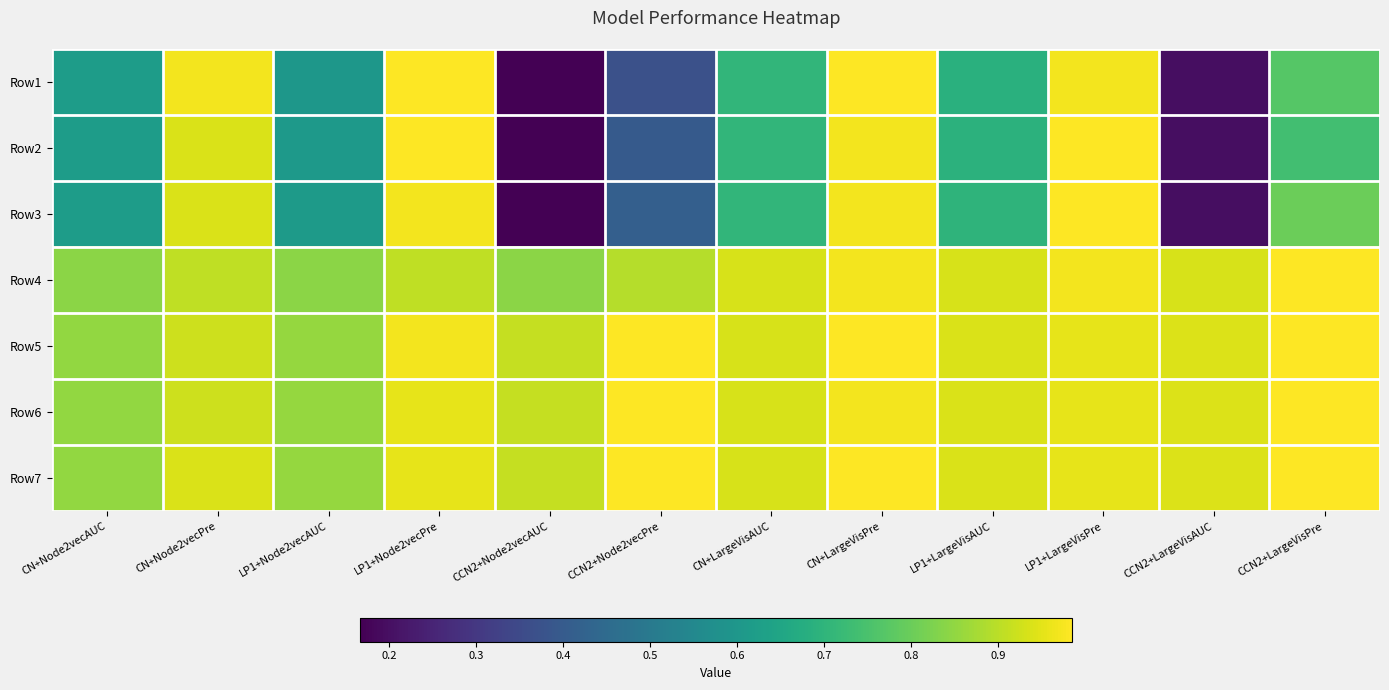

Reading left to right, what are all the values shown in this chart?

Row1: CN+Node2vecAUC=0.6	CN+Node2vecPre=1.0	LP1+Node2vecAUC=0.6	LP1+Node2vecPre=1.0	CCN2+Node2vecAUC=0.2	CCN2+Node2vecPre=0.4	CN+LargeVisAUC=0.7	CN+LargeVisPre=1.0	LP1+LargeVisAUC=0.7	LP1+LargeVisPre=1.0	CCN2+LargeVisAUC=0.2	CCN2+LargeVisPre=0.8
Row2: CN+Node2vecAUC=0.6	CN+Node2vecPre=0.9	LP1+Node2vecAUC=0.6	LP1+Node2vecPre=1.0	CCN2+Node2vecAUC=0.2	CCN2+Node2vecPre=0.4	CN+LargeVisAUC=0.7	CN+LargeVisPre=1.0	LP1+LargeVisAUC=0.7	LP1+LargeVisPre=1.0	CCN2+LargeVisAUC=0.2	CCN2+LargeVisPre=0.7
Row3: CN+Node2vecAUC=0.6	CN+Node2vecPre=0.9	LP1+Node2vecAUC=0.6	LP1+Node2vecPre=1.0	CCN2+Node2vecAUC=0.2	CCN2+Node2vecPre=0.4	CN+LargeVisAUC=0.7	CN+LargeVisPre=1.0	LP1+LargeVisAUC=0.7	LP1+LargeVisPre=1.0	CCN2+LargeVisAUC=0.2	CCN2+LargeVisPre=0.8
Row4: CN+Node2vecAUC=0.8	CN+Node2vecPre=0.9	LP1+Node2vecAUC=0.8	LP1+Node2vecPre=0.9	CCN2+Node2vecAUC=0.8	CCN2+Node2vecPre=0.9	CN+LargeVisAUC=0.9	CN+LargeVisPre=1.0	LP1+LargeVisAUC=0.9	LP1+LargeVisPre=1.0	CCN2+LargeVisAUC=0.9	CCN2+LargeVisPre=1.0
Row5: CN+Node2vecAUC=0.9	CN+Node2vecPre=0.9	LP1+Node2vecAUC=0.9	LP1+Node2vecPre=1.0	CCN2+Node2vecAUC=0.9	CCN2+Node2vecPre=1.0	CN+LargeVisAUC=0.9	CN+LargeVisPre=1.0	LP1+LargeVisAUC=0.9	LP1+LargeVisPre=1.0	CCN2+LargeVisAUC=0.9	CCN2+LargeVisPre=1.0
Row6: CN+Node2vecAUC=0.9	CN+Node2vecPre=0.9	LP1+Node2vecAUC=0.9	LP1+Node2vecPre=1.0	CCN2+Node2vecAUC=0.9	CCN2+Node2vecPre=1.0	CN+LargeVisAUC=0.9	CN+LargeVisPre=1.0	LP1+LargeVisAUC=0.9	LP1+LargeVisPre=1.0	CCN2+LargeVisAUC=0.9	CCN2+LargeVisPre=1.0
Row7: CN+Node2vecAUC=0.9	CN+Node2vecPre=0.9	LP1+Node2vecAUC=0.9	LP1+Node2vecPre=1.0	CCN2+Node2vecAUC=0.9	CCN2+Node2vecPre=1.0	CN+LargeVisAUC=0.9	CN+LargeVisPre=1.0	LP1+LargeVisAUC=0.9	LP1+LargeVisPre=1.0	CCN2+LargeVisAUC=0.9	CCN2+LargeVisPre=1.0